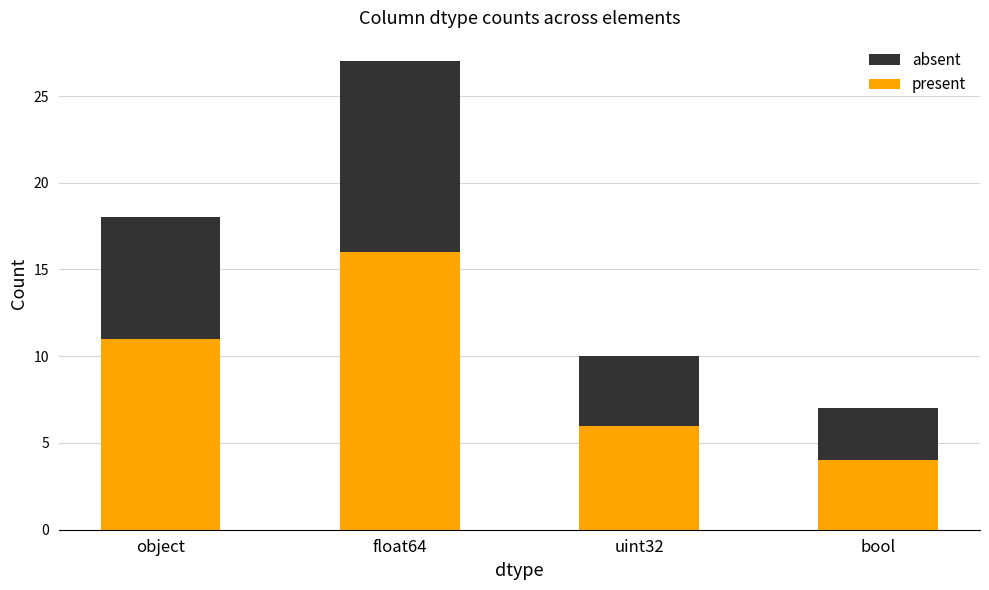

At which label does present reach its peak?

float64